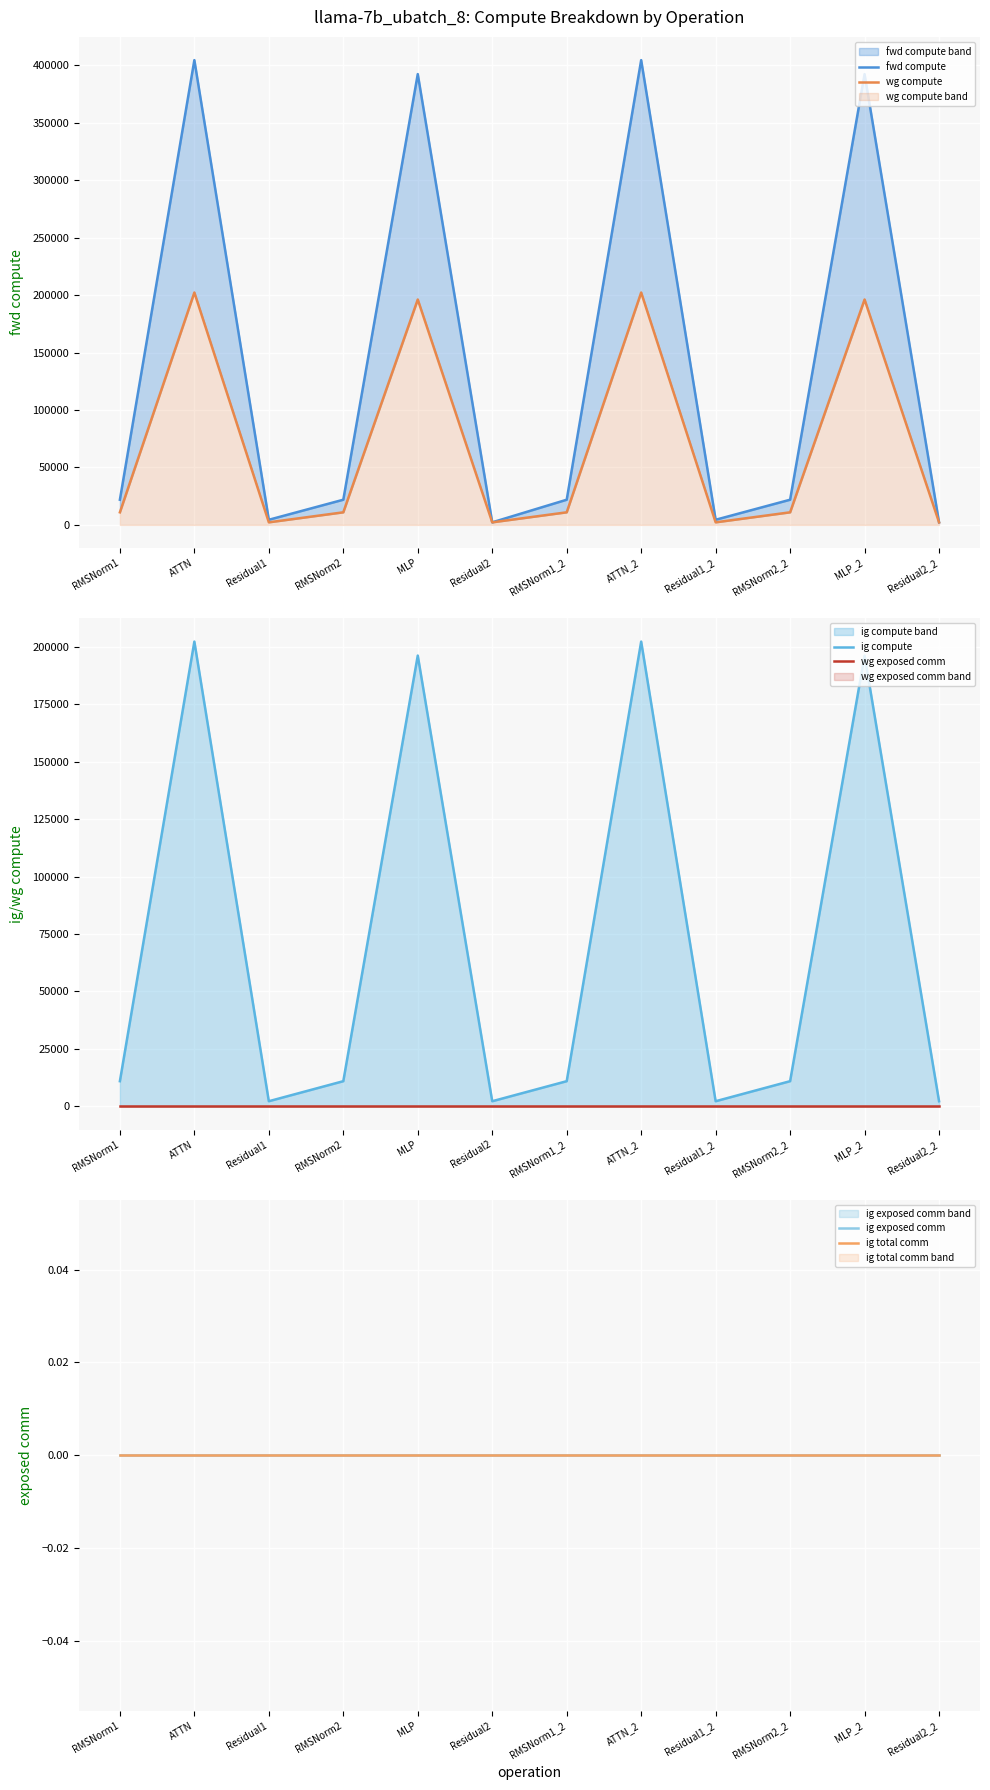

Is the value of ig exposed comm at RMSNorm1_2 greater than the value of fwd compute at RMSNorm1_2?

No